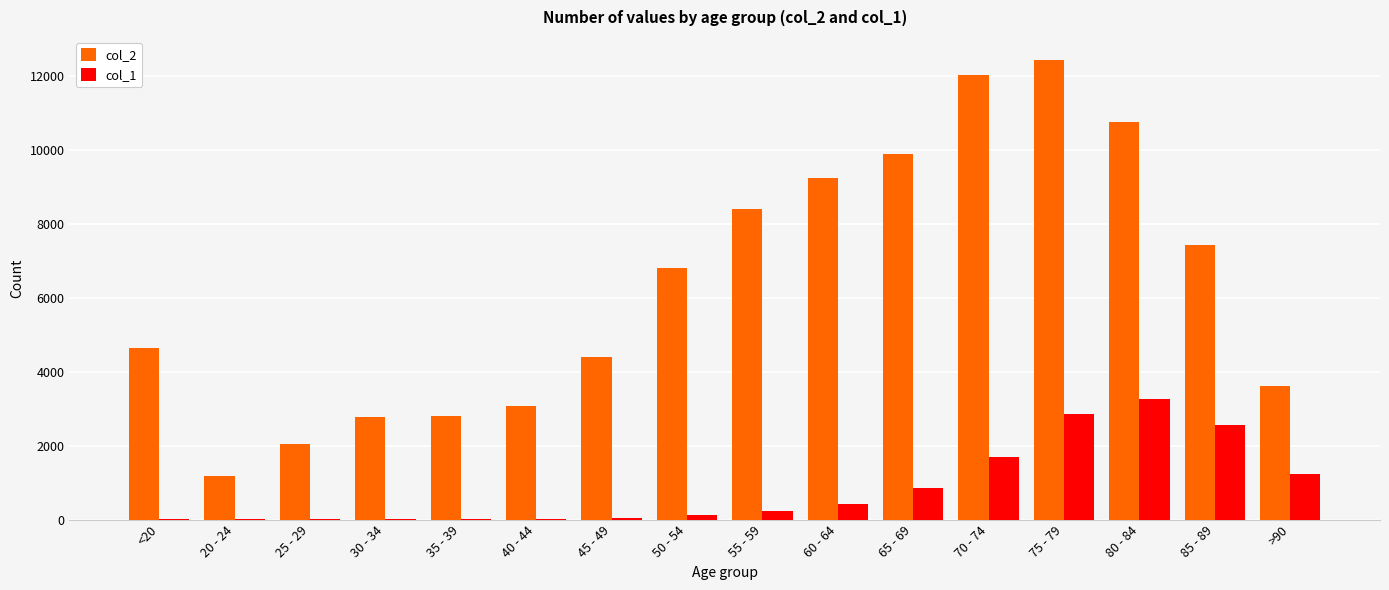

At which category is the sum across all series the highest?

75 - 79